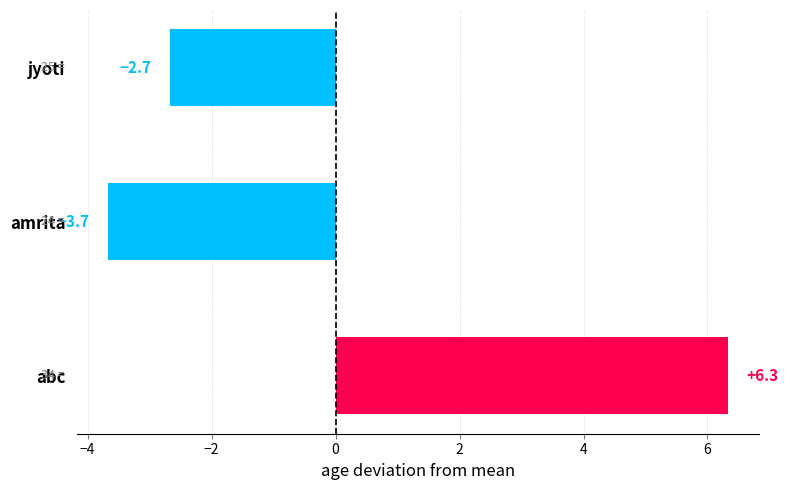

List the labels in order of value, largest first.

abc, jyoti, amrita